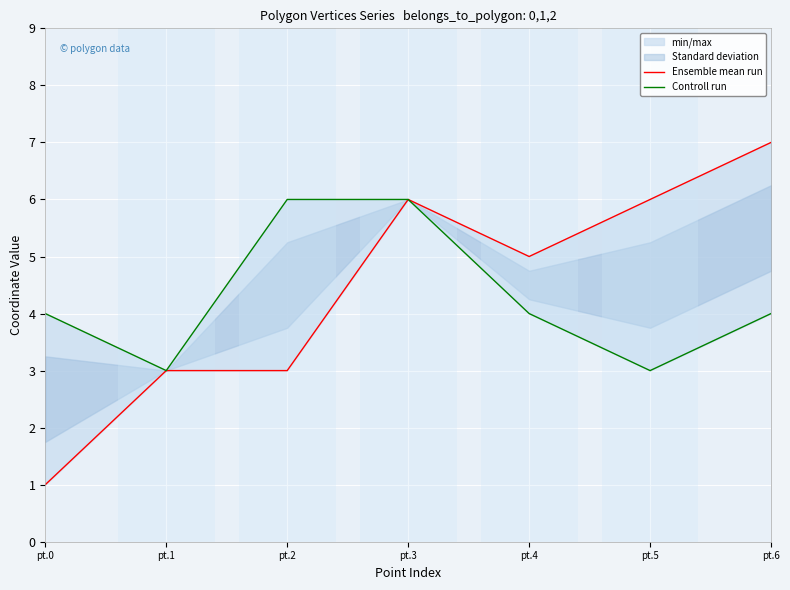

How many interior local valleys does the Ensemble mean run series have?

1